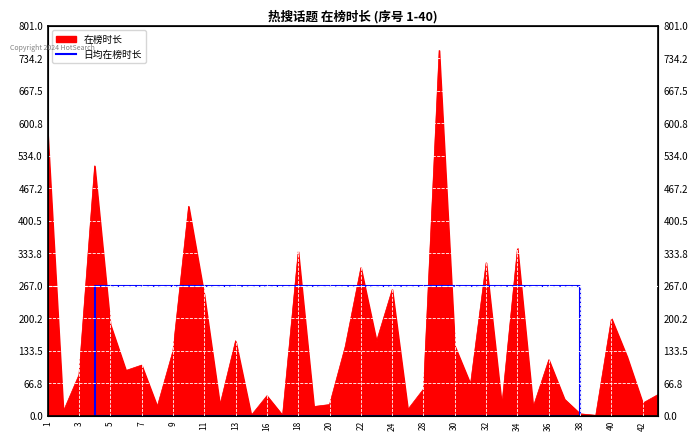

The chart shows a value of -184 at 1. True or false?

False